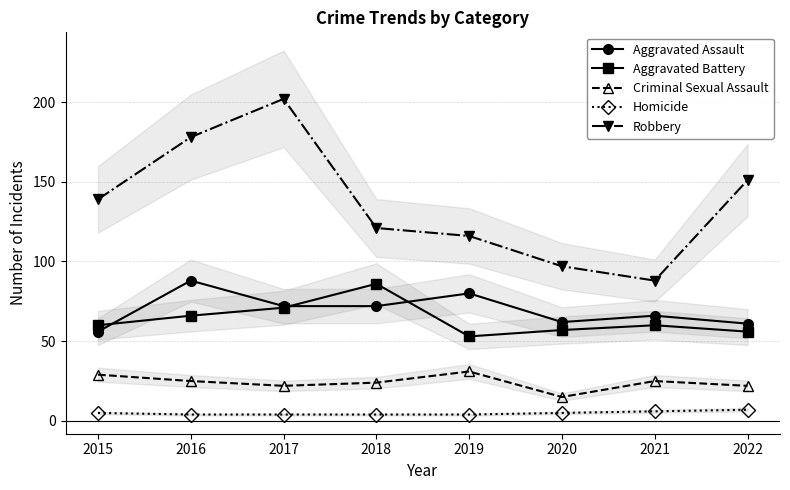

Is the value of Criminal Sexual Assault at 2017 greater than the value of Aggravated Assault at 2015?

No